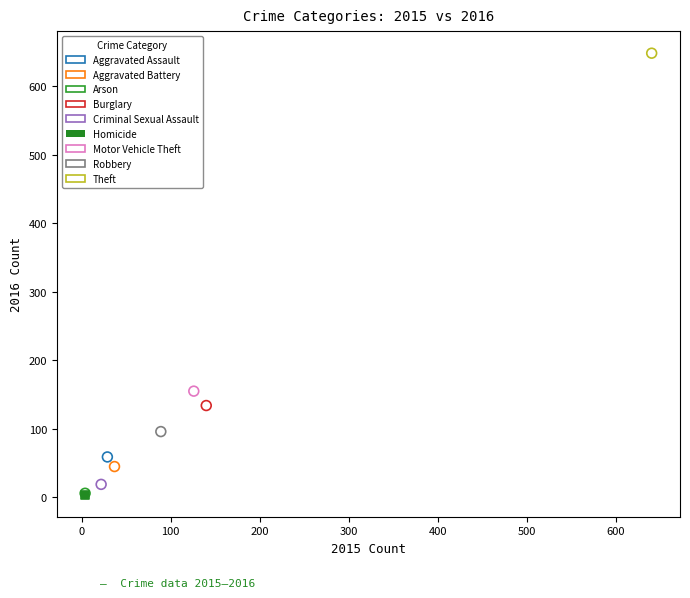

What are all the series names shown in the legend?

Aggravated Assault, Aggravated Battery, Arson, Burglary, Criminal Sexual Assault, Homicide, Motor Vehicle Theft, Robbery, Theft